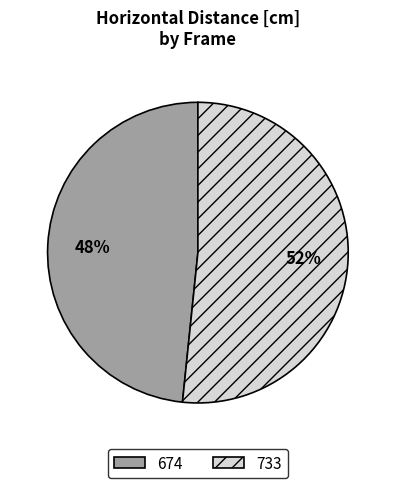

What is the majority slice?

733